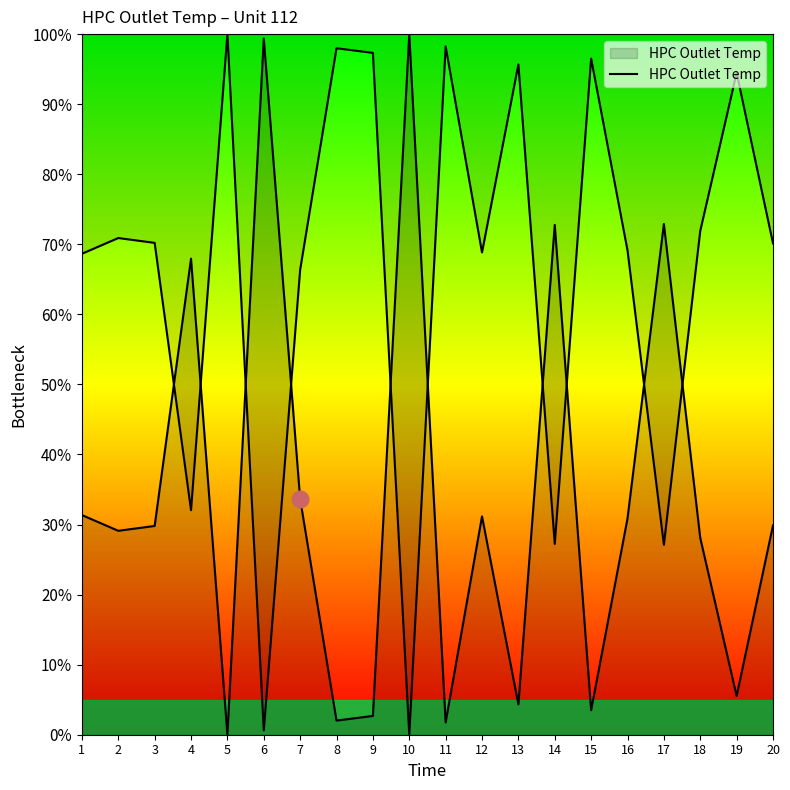

What is the difference between the maximum and minimum values?

100.0